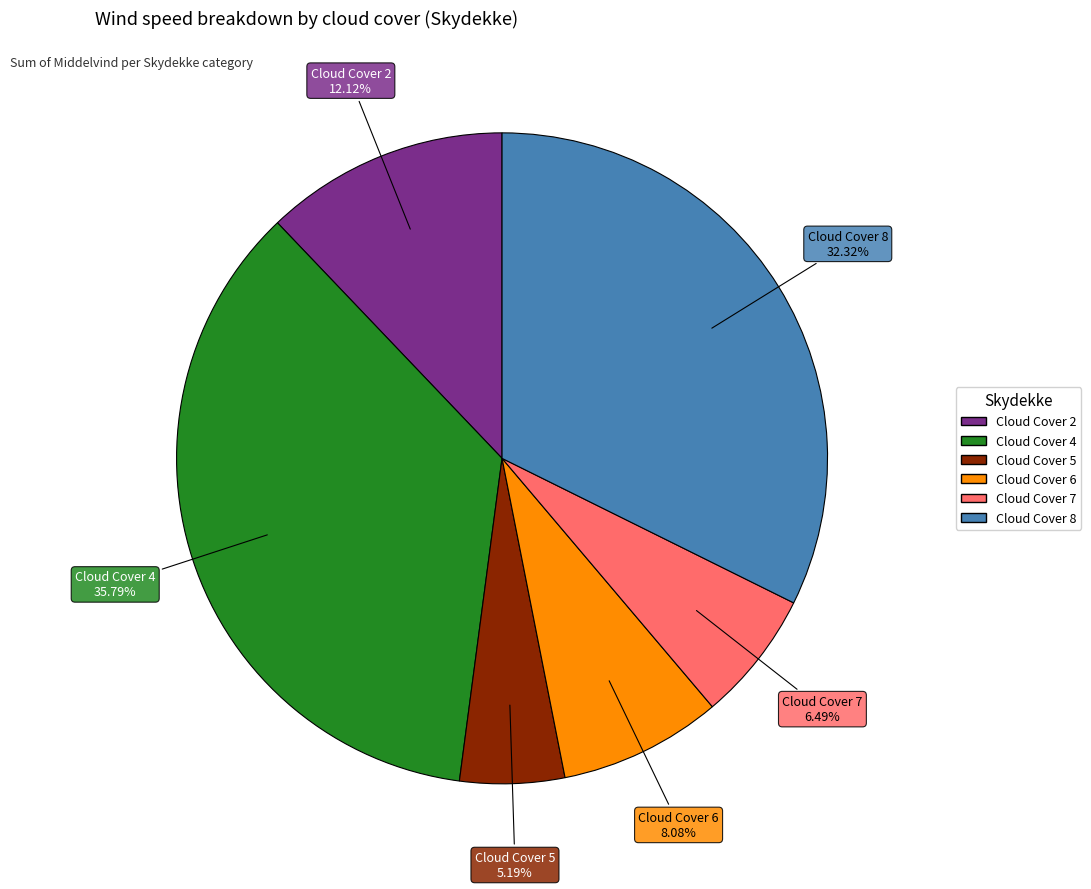

Is there a majority slice in this chart?

No